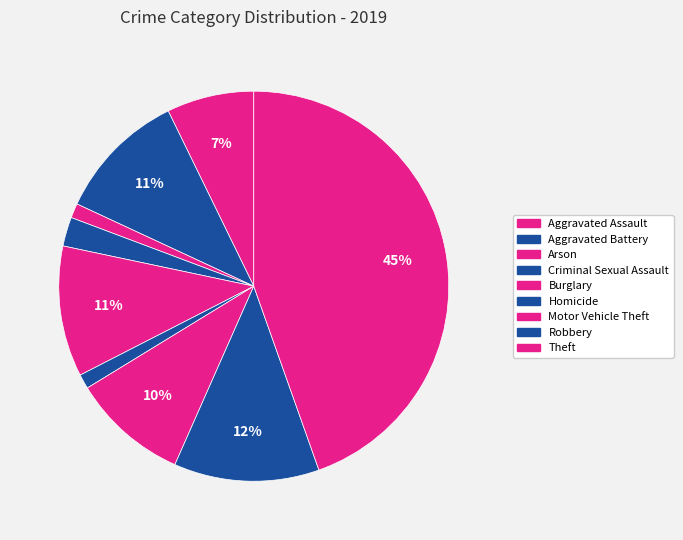

How many slices are in this pie chart?

9